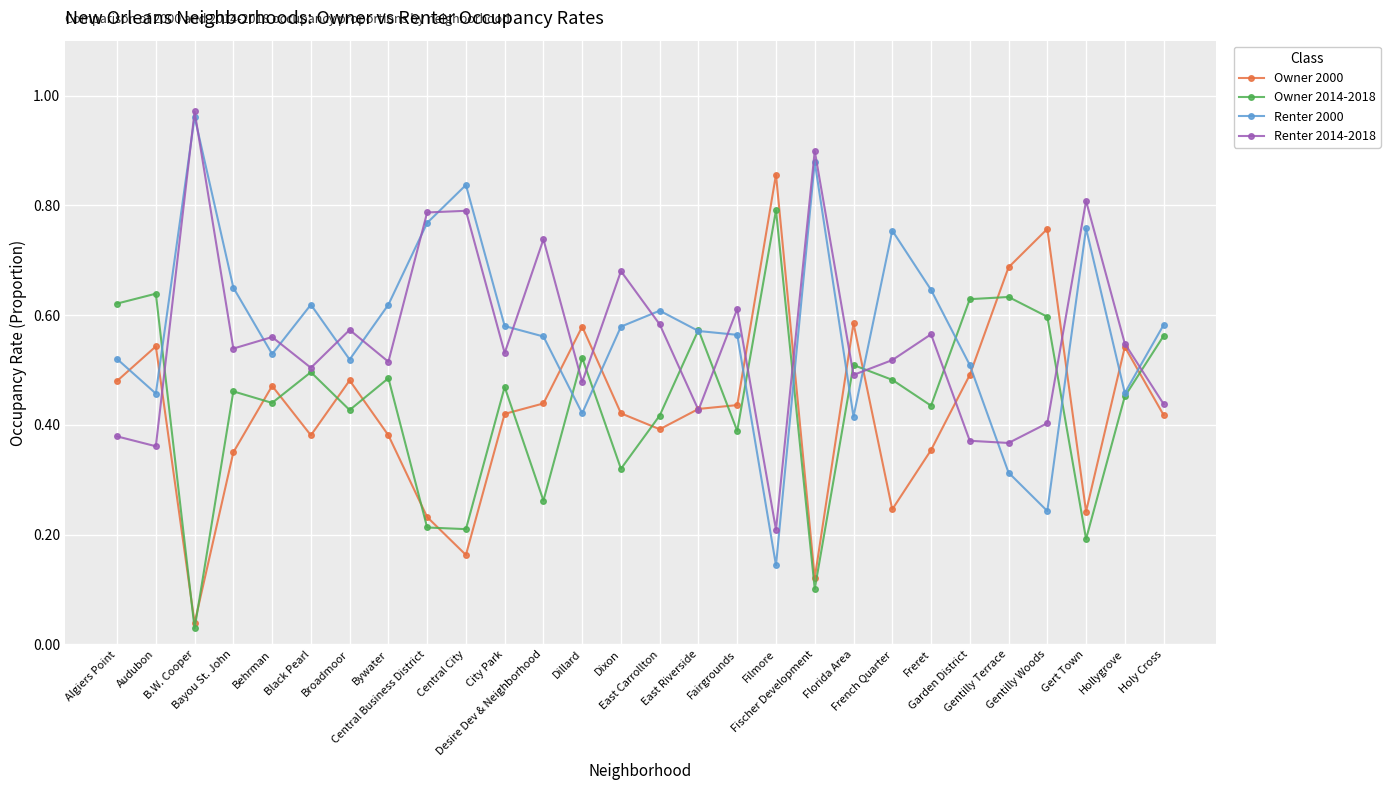

At how many categories does at least one series exceed 0?

28